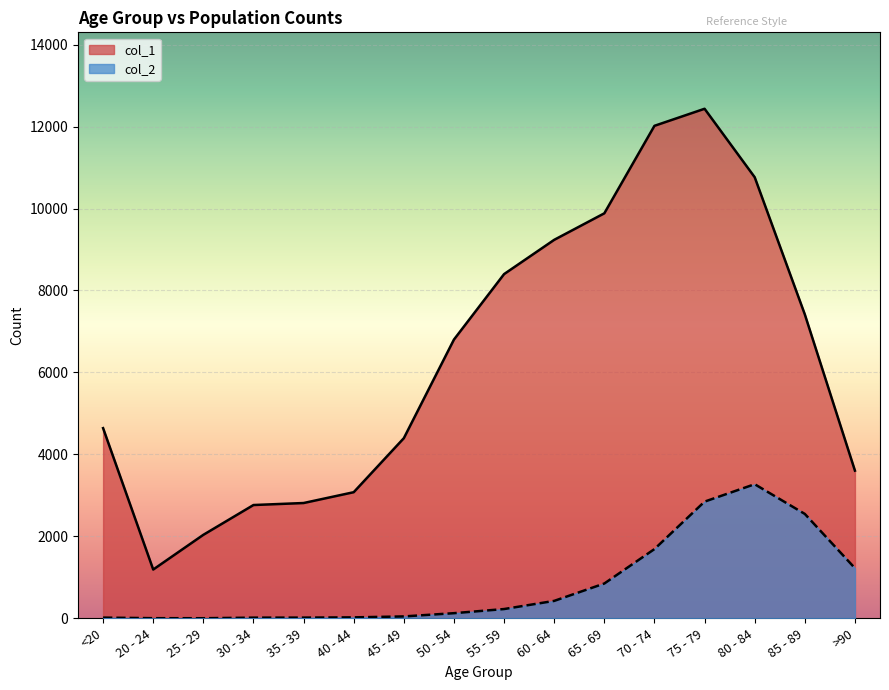

What is the value of the col_1 point at the 2nd from the left?

1191